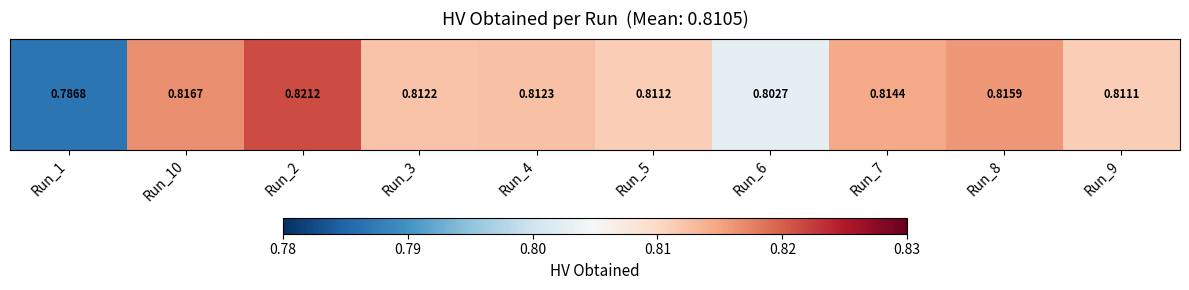

List the labels in order of value, largest first.

Run_2, Run_10, Run_8, Run_7, Run_4, Run_3, Run_5, Run_9, Run_6, Run_1